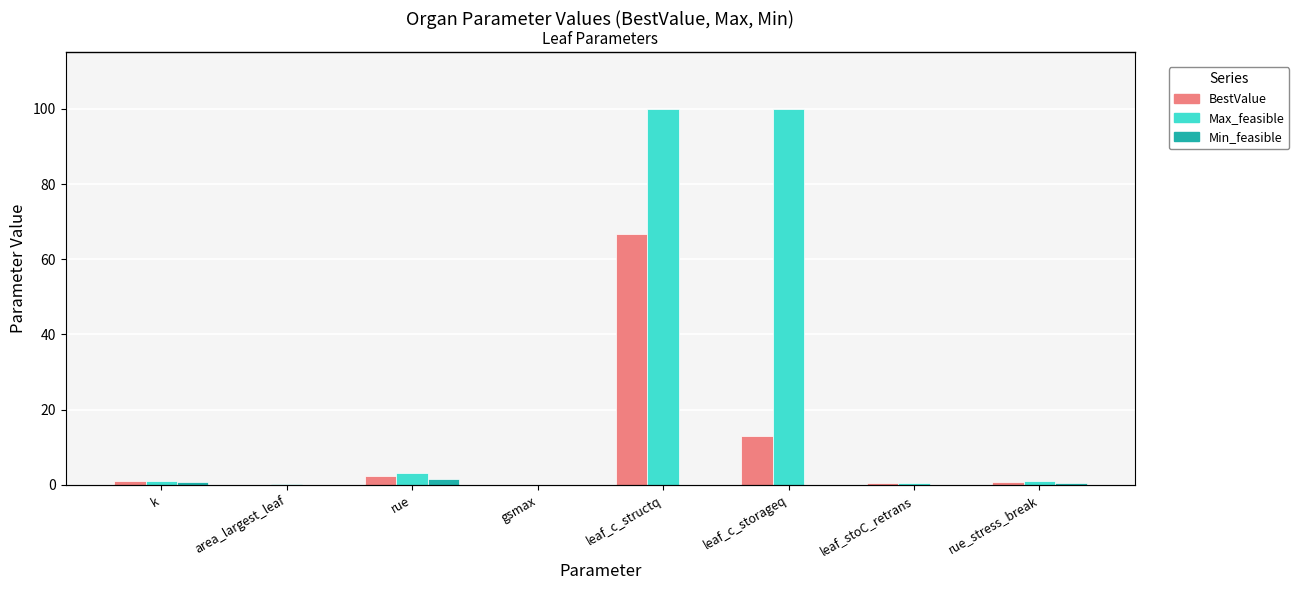

At which label does Min_feasible reach its minimum?

leaf_c_structq